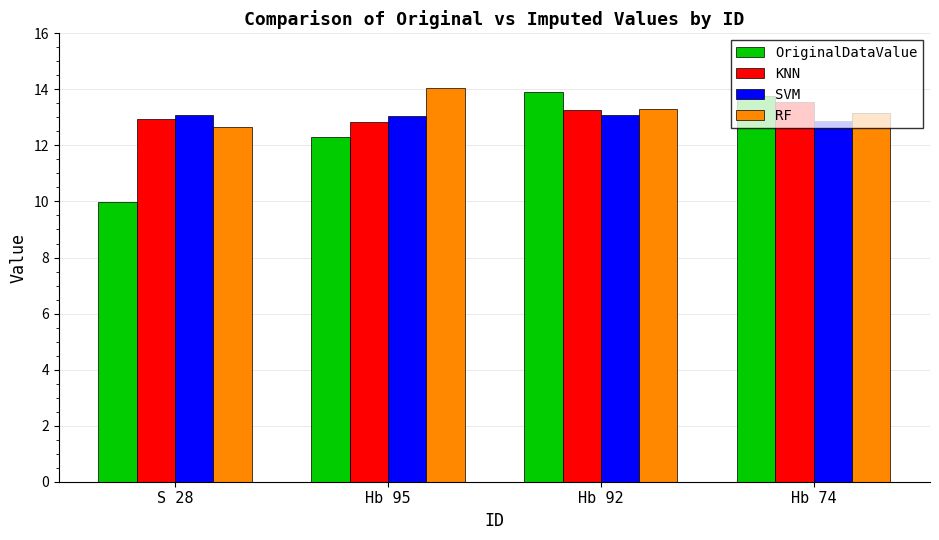

What is the total value across all series at S 28?

48.7